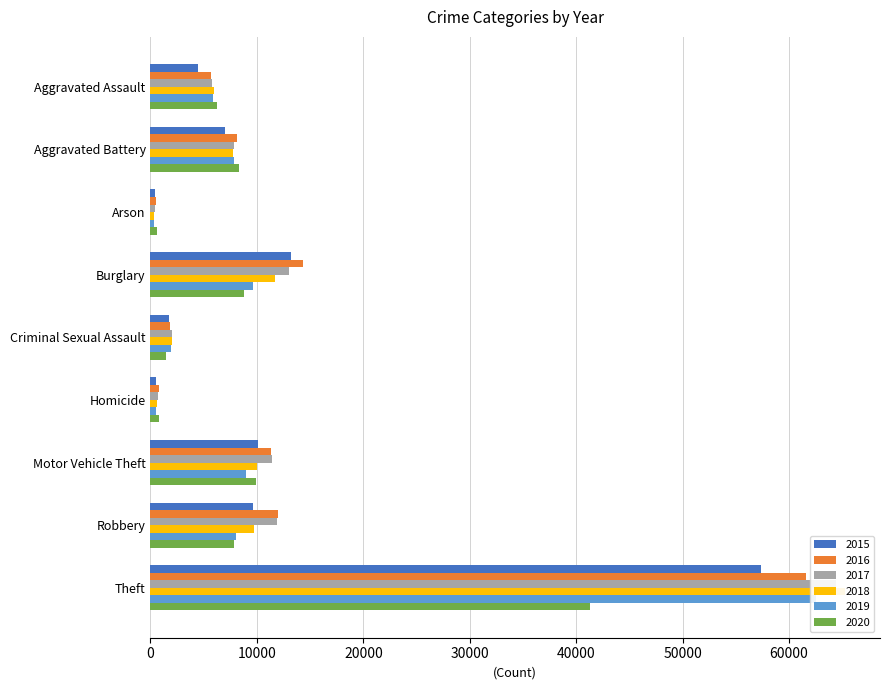

What is the average value of the 2018 series?

12606